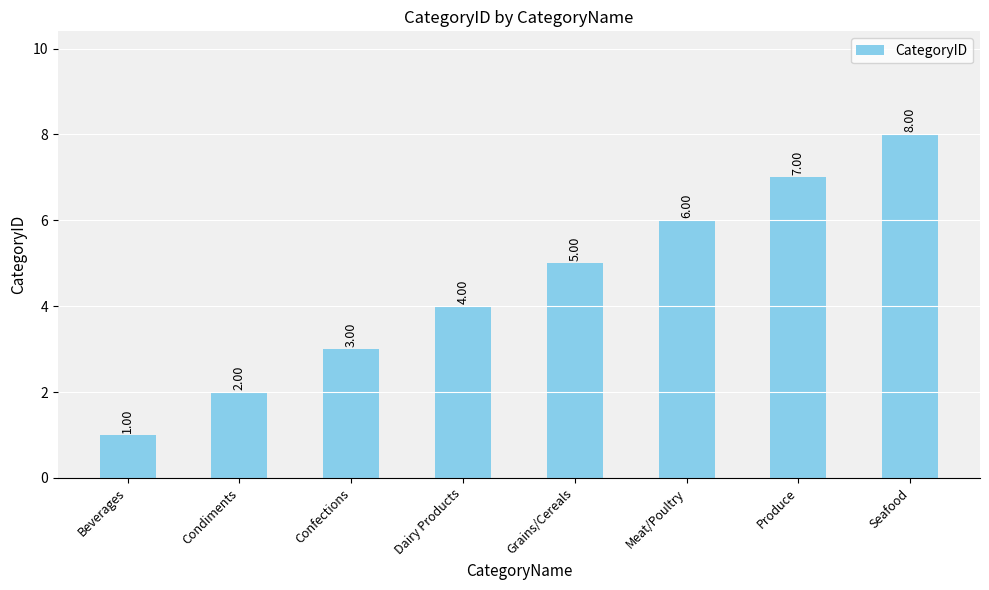

What is the difference between the maximum and minimum values?

7